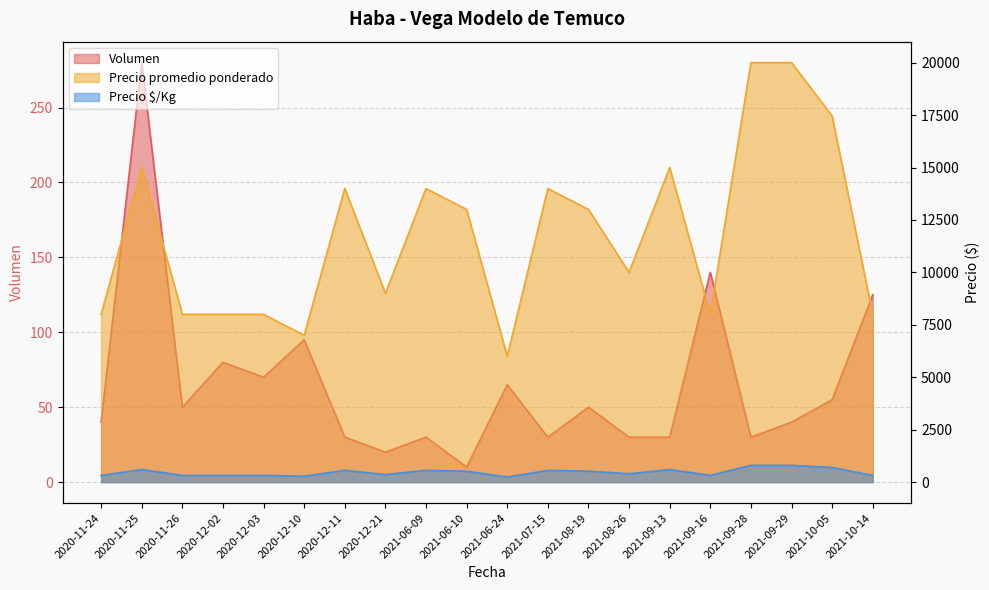

Where is the first local maximum for Volumen?

2020-11-25